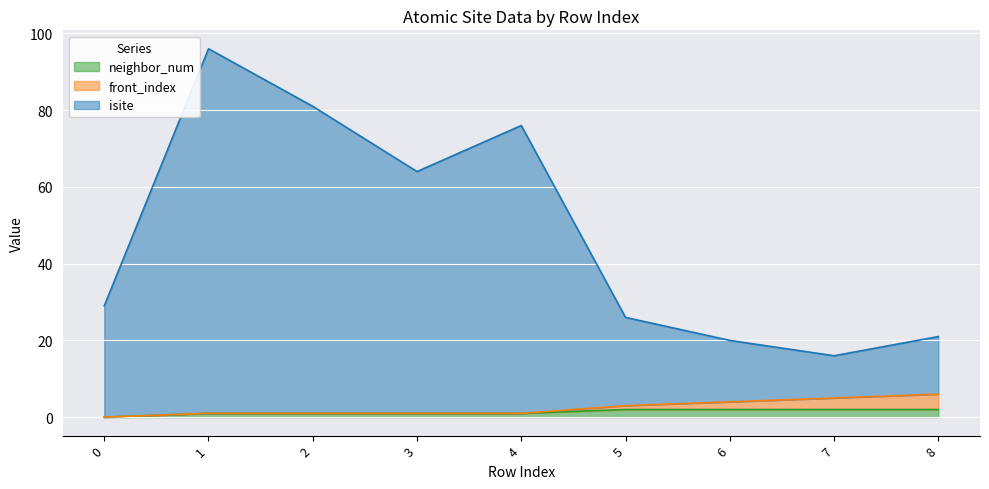

The neighbor_num series shows 1 at 1. True or false?

True